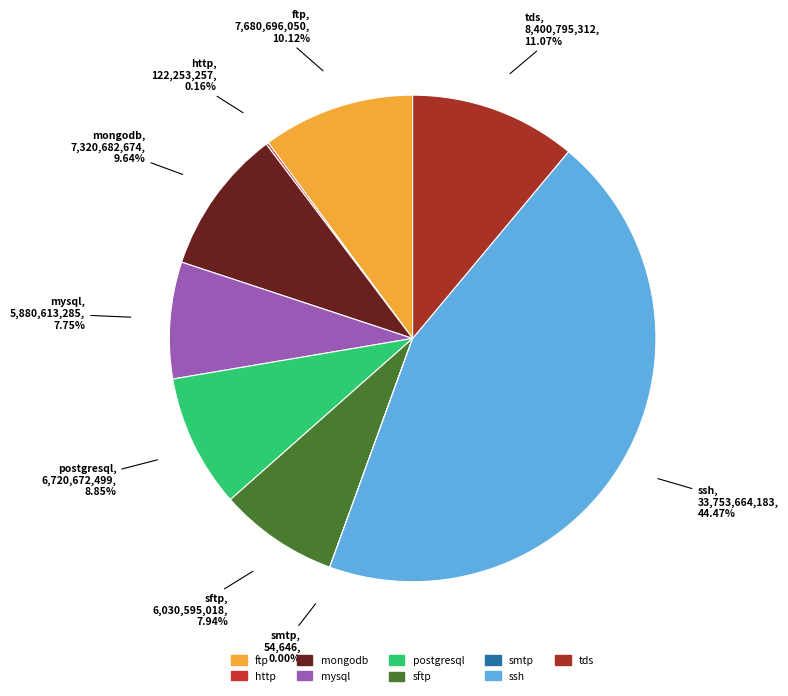

Which category has the biggest portion of the pie?

ssh